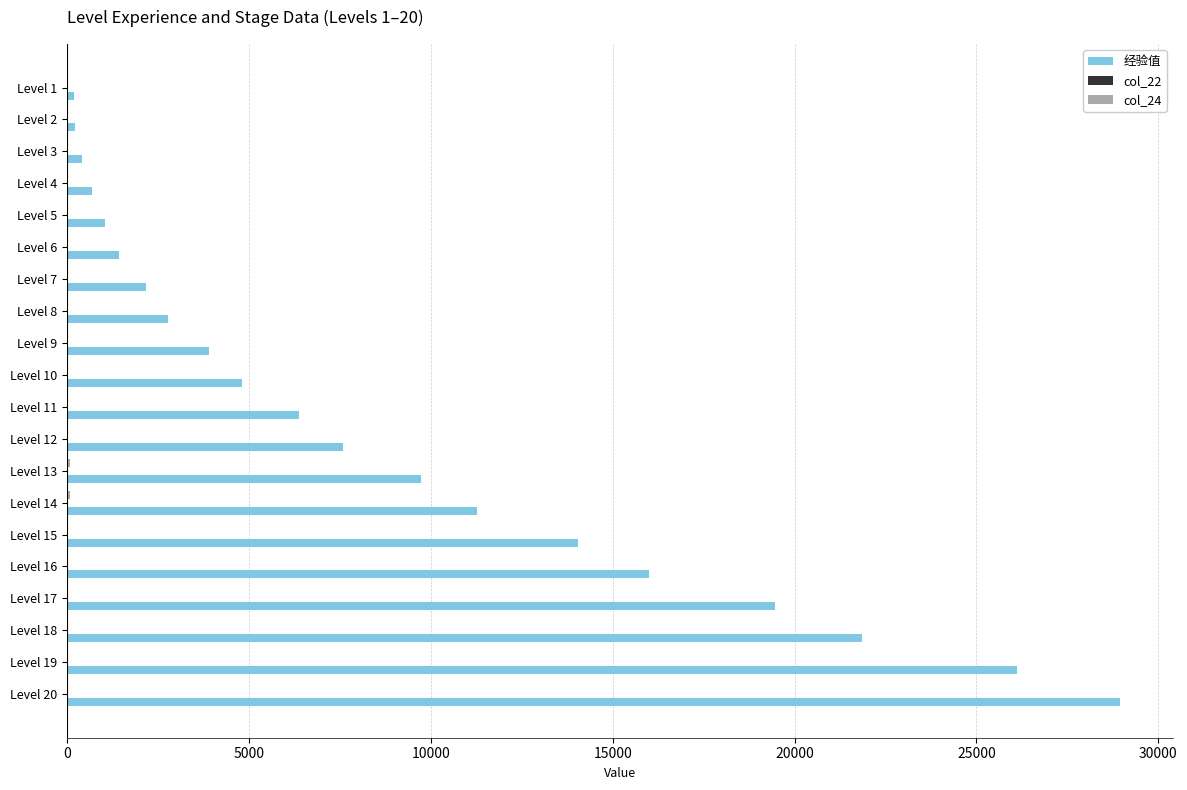

Which series changed the most between Level 1 and Level 8?

经验值